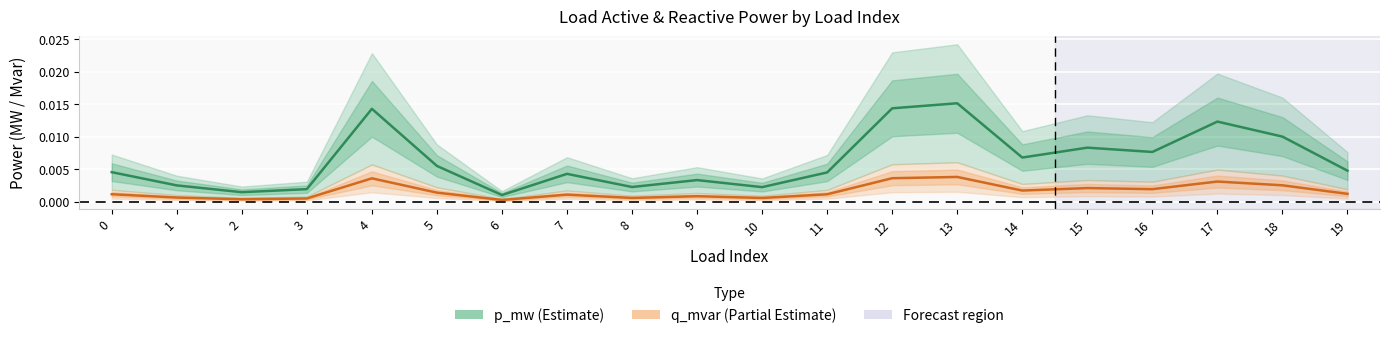

What are all the series names shown in the legend?

p_mw, q_mvar